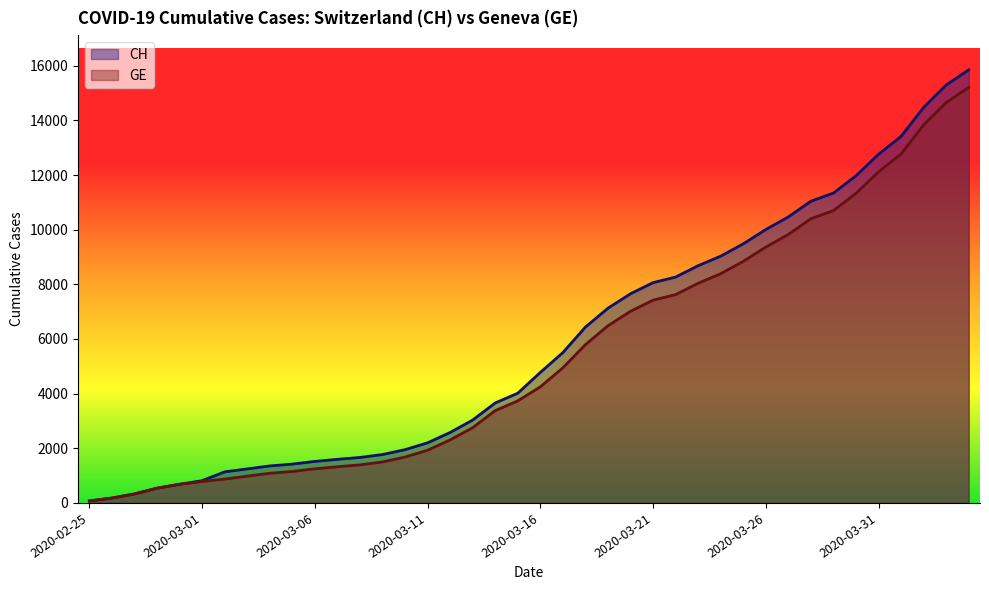

What is the difference between the maximum and minimum values in the CH series?

15777